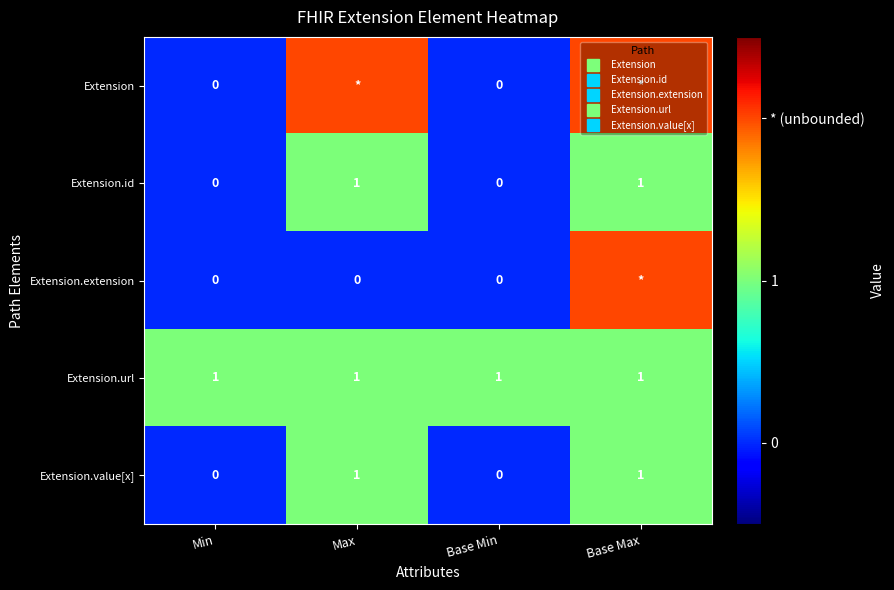

What is the difference between the maximum and minimum values in the Extension.value[x] series?

1